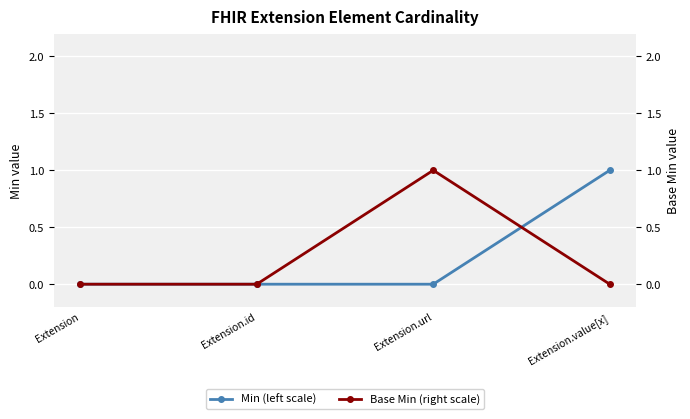

Rank the series at Extension from lowest to highest value.

Min (left scale), Base Min (right scale)